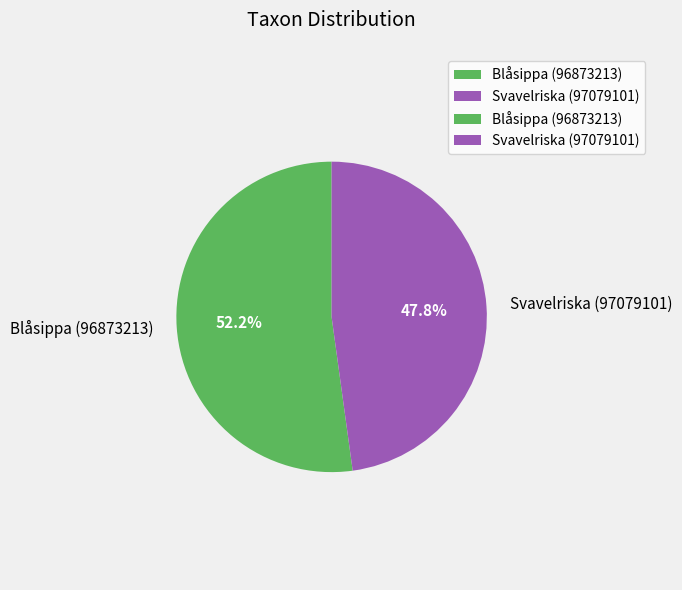

True or false: Svavelriska (97079101) accounts for 38% of the total.

False